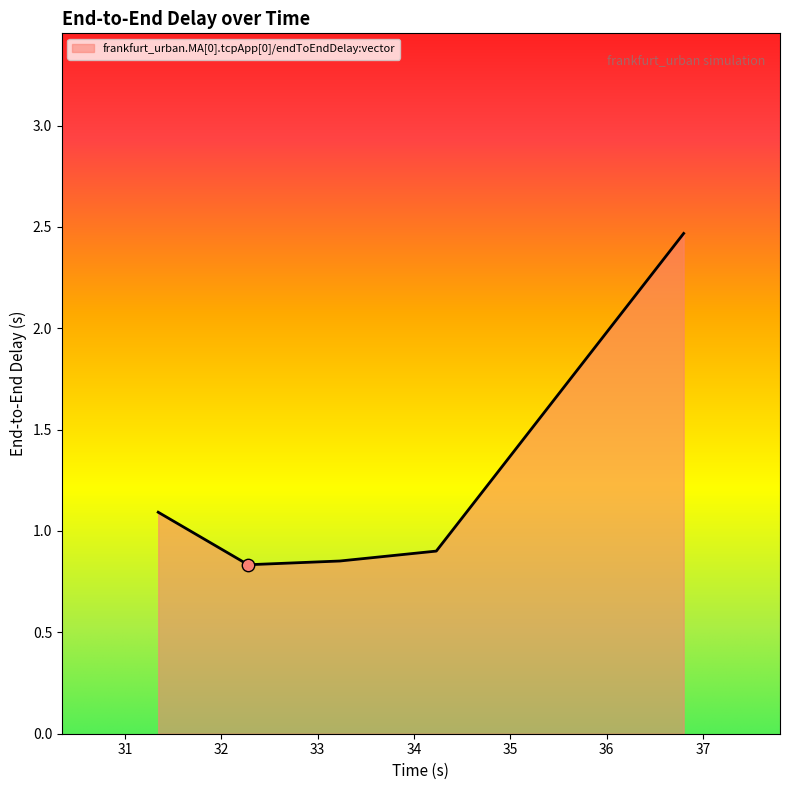

What is the difference between the maximum and second lowest values?

1.6